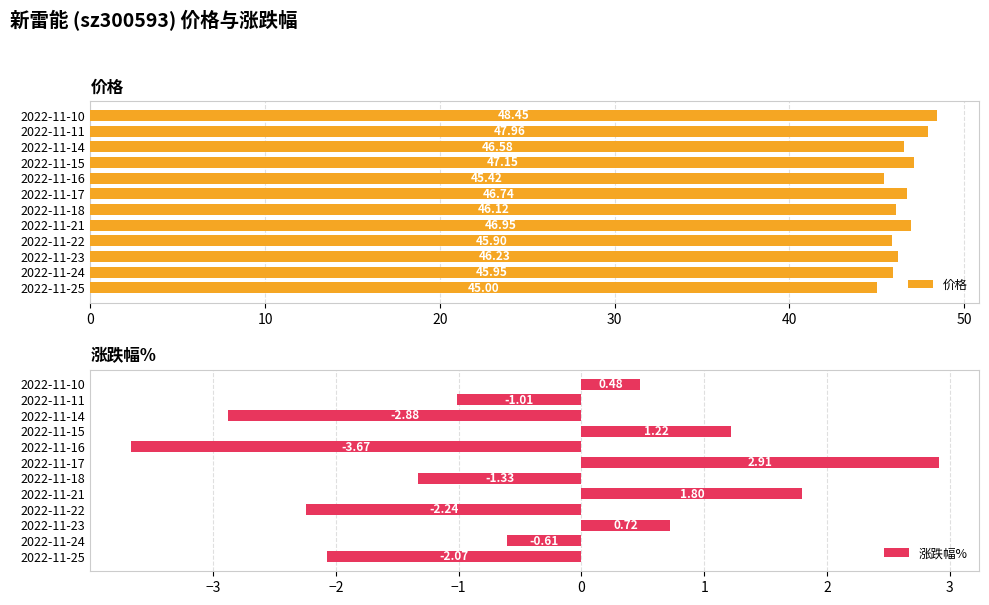

Reading right to left, transcribe all the data shown in this chart.

价格: 48.5	48.0	46.6	47.1	45.4	46.7	46.1	47.0	45.9	46.2	46.0	45.0
涨跌幅%: 0.5	-1.0	-2.9	1.2	-3.7	2.9	-1.3	1.8	-2.2	0.7	-0.6	-2.1